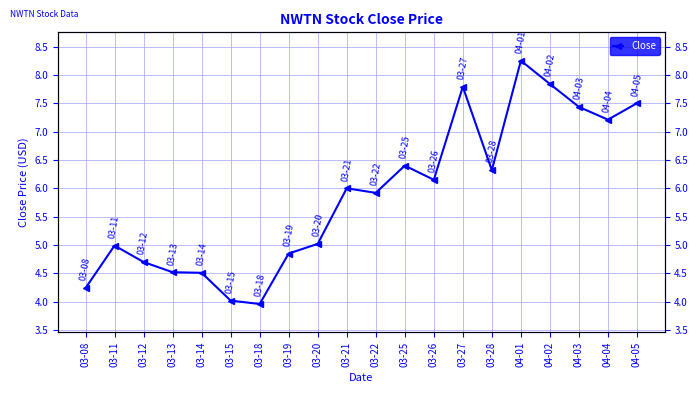

How many data points are less than 6?

10